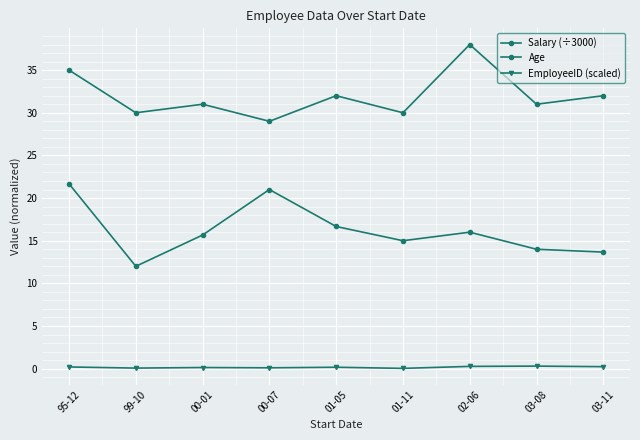

How many lines are shown in the chart?

3